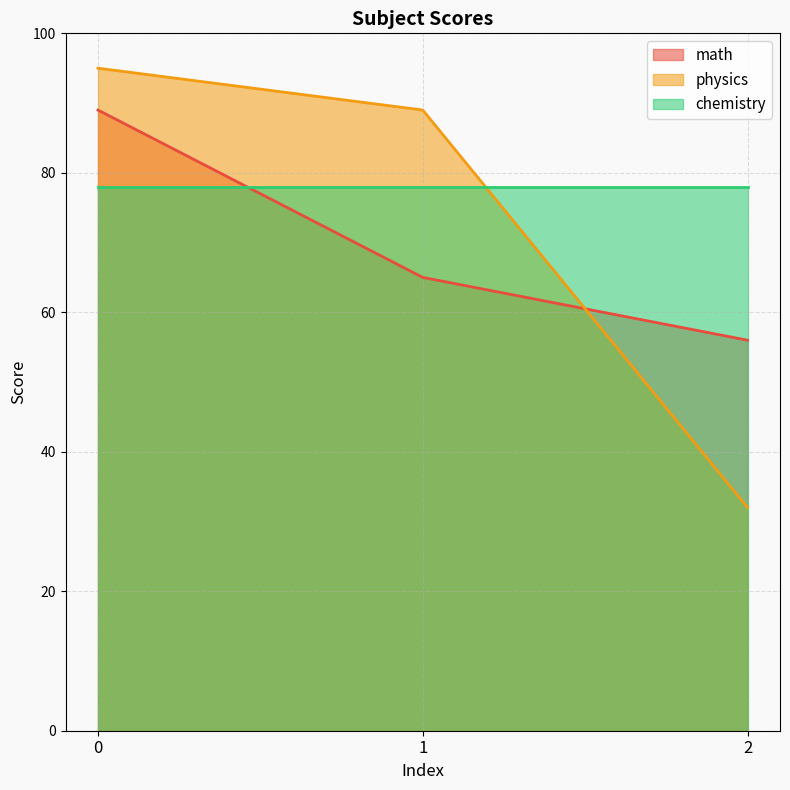

The math series shows 88 at 1. True or false?

False